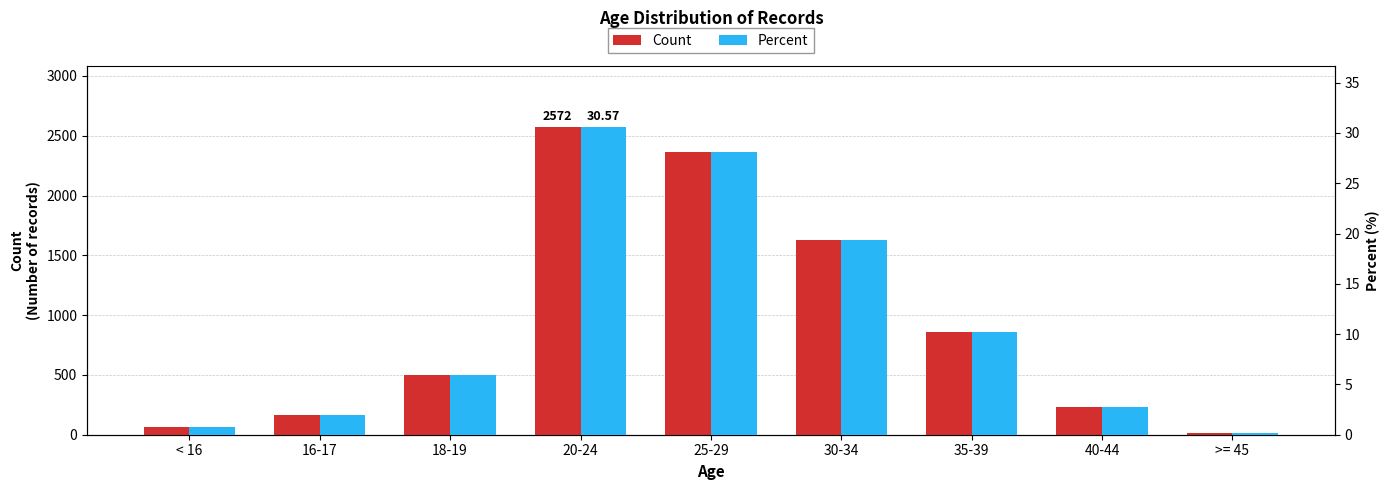

The value of Percent at 40-44 is 2.8. True or false?

True